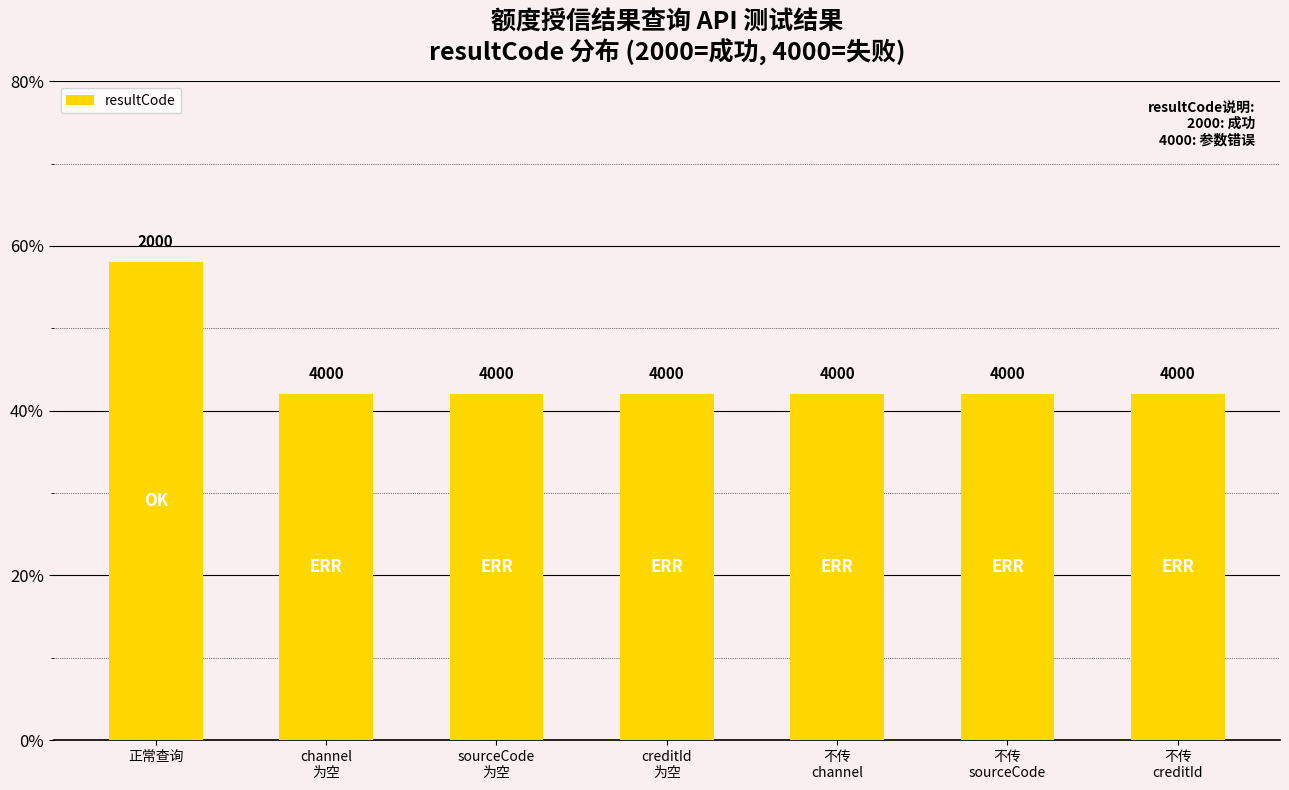

Are the bars horizontal?

No